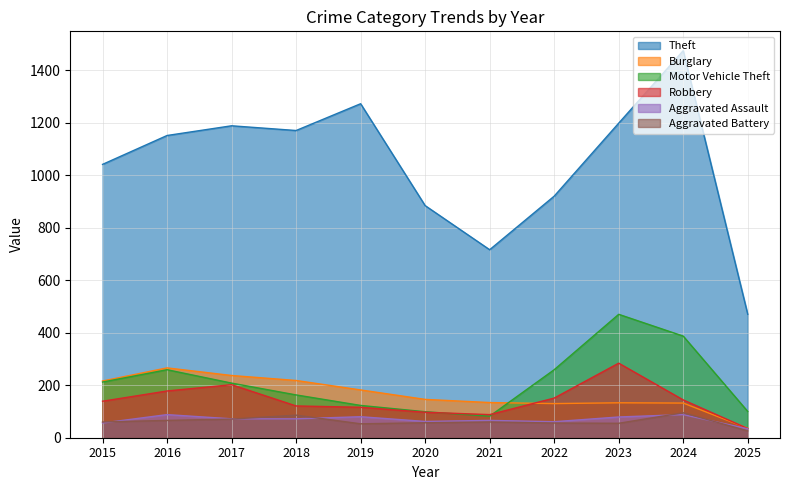

True or false: Aggravated Assault has a value of 72 at 2018.

True